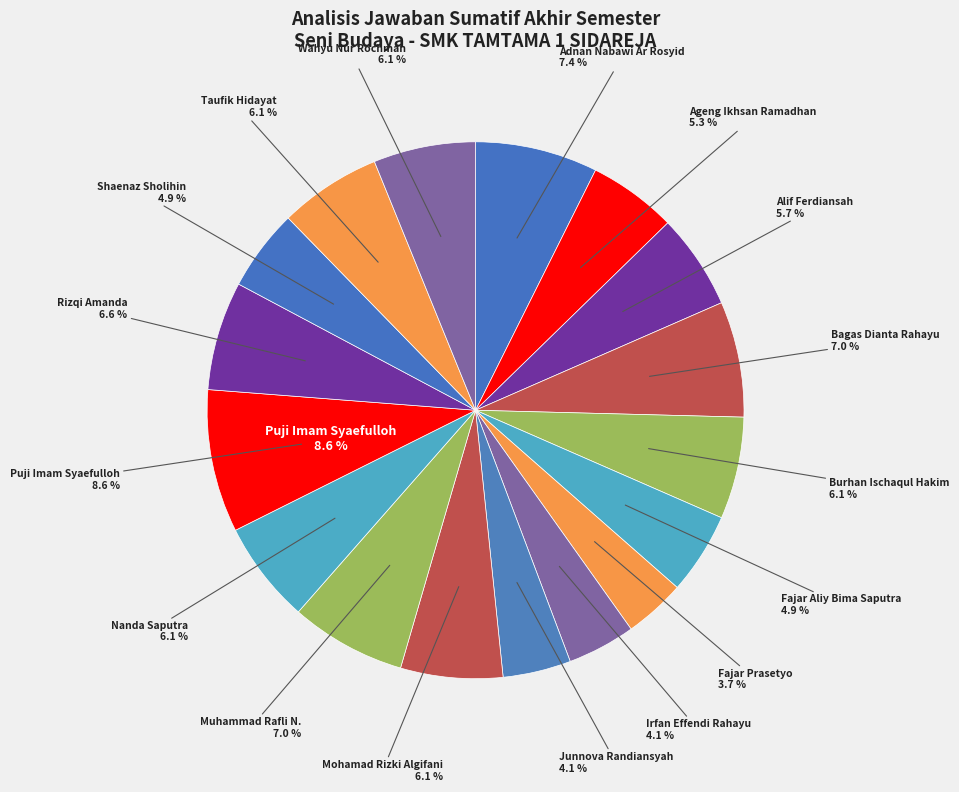

Approximately how many times larger is the value at Alif Ferdiansah compared to Nanda Saputra?

0.9